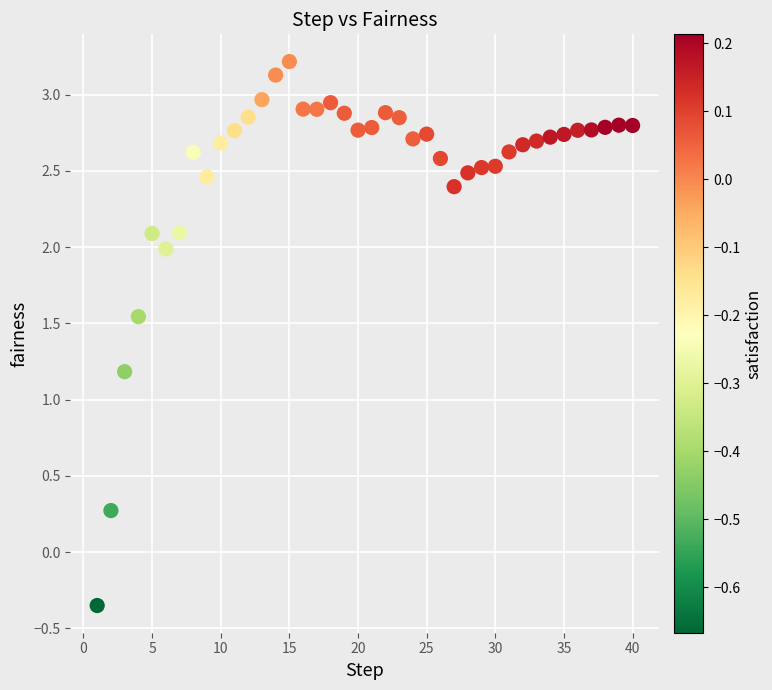

What is the range of Y values (max minus min)?

3.6